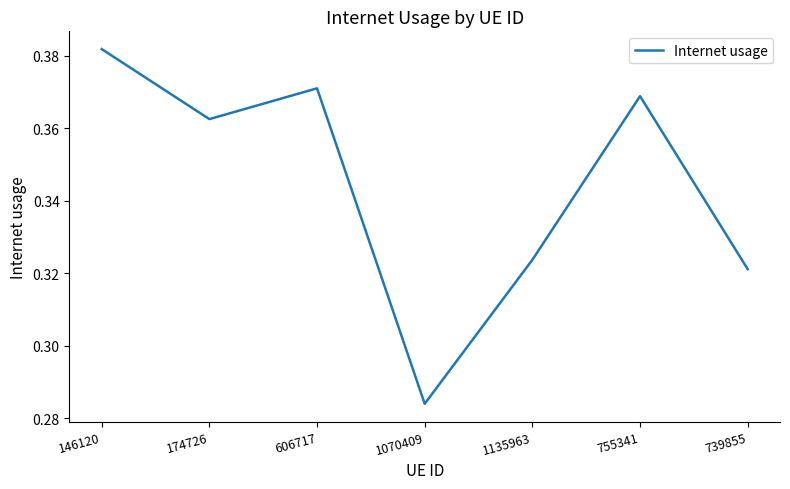

Count the values in the range 0 to 1.

7